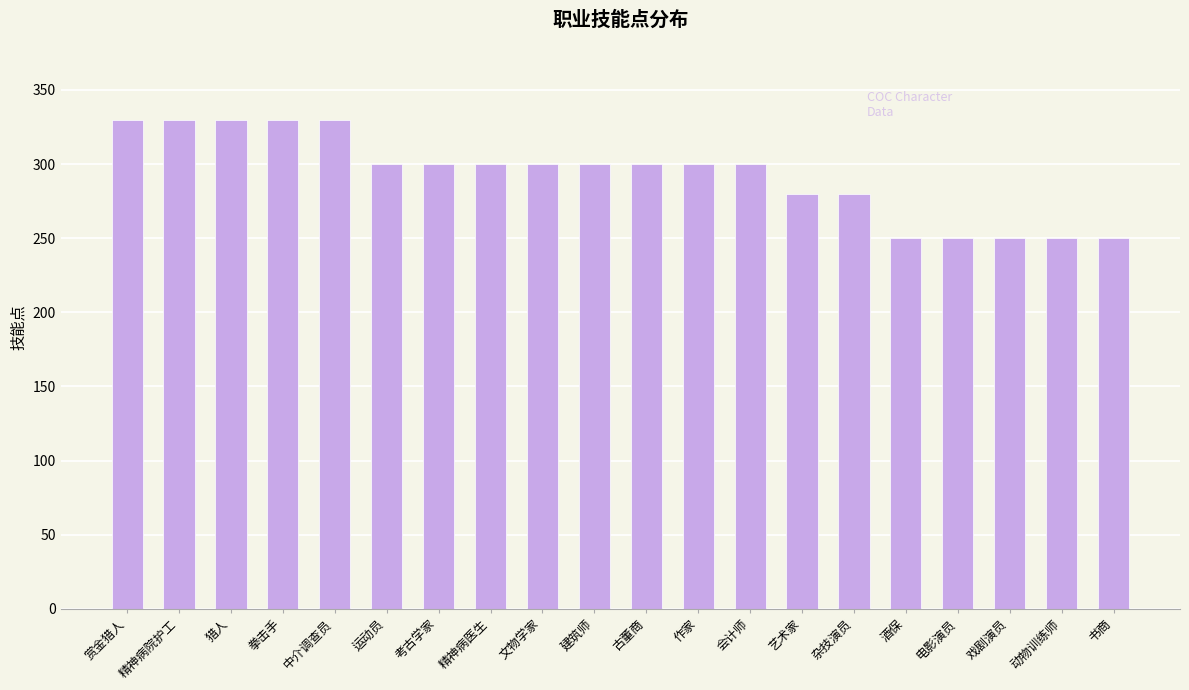

What is the difference between the second highest and minimum values?

80